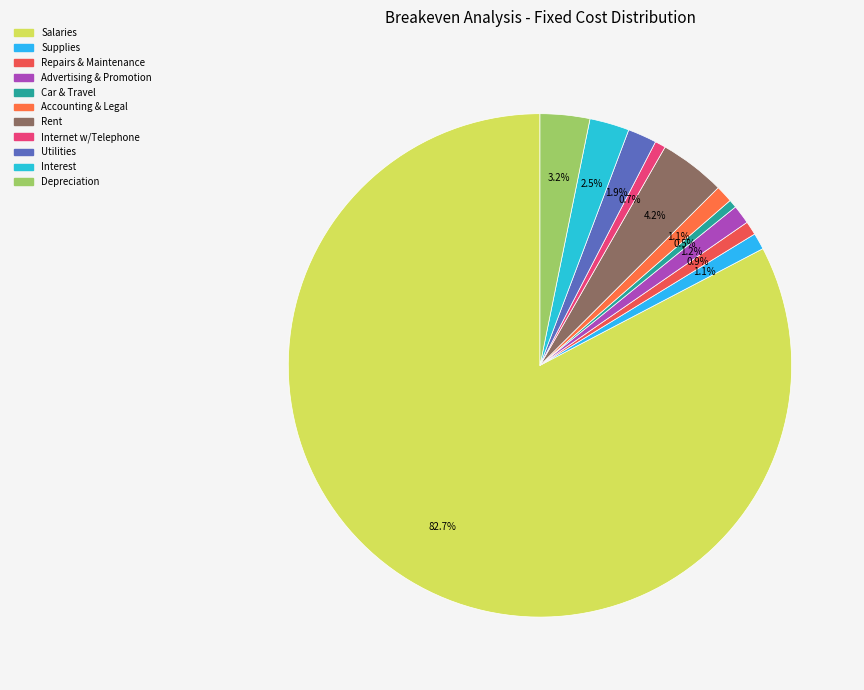

What is the majority slice?

Salaries